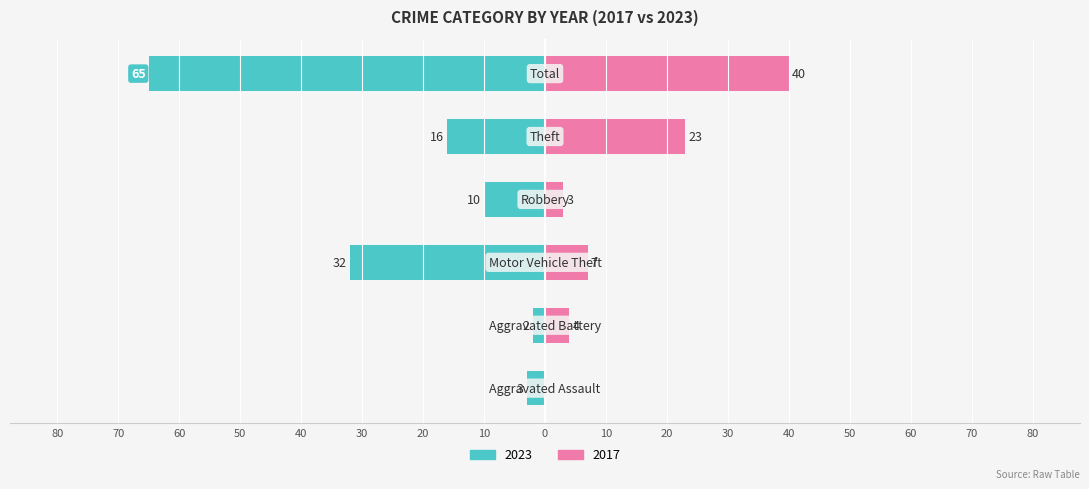

How many bars are there in total?

12